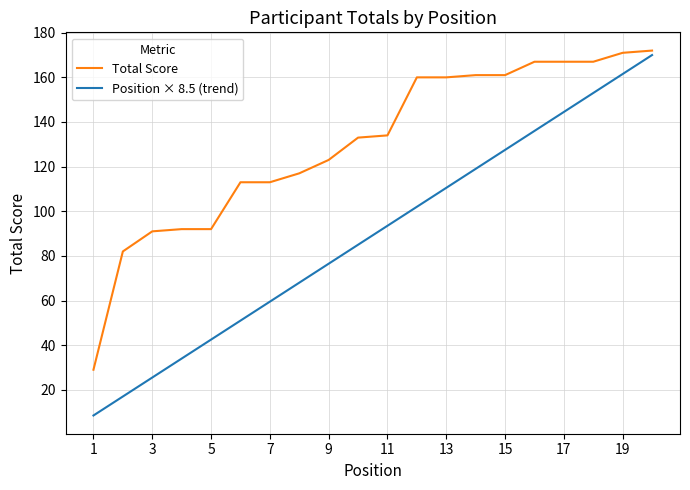

What is the difference between the maximum and minimum values in the Position × 8.5 (trend) series?

161.5